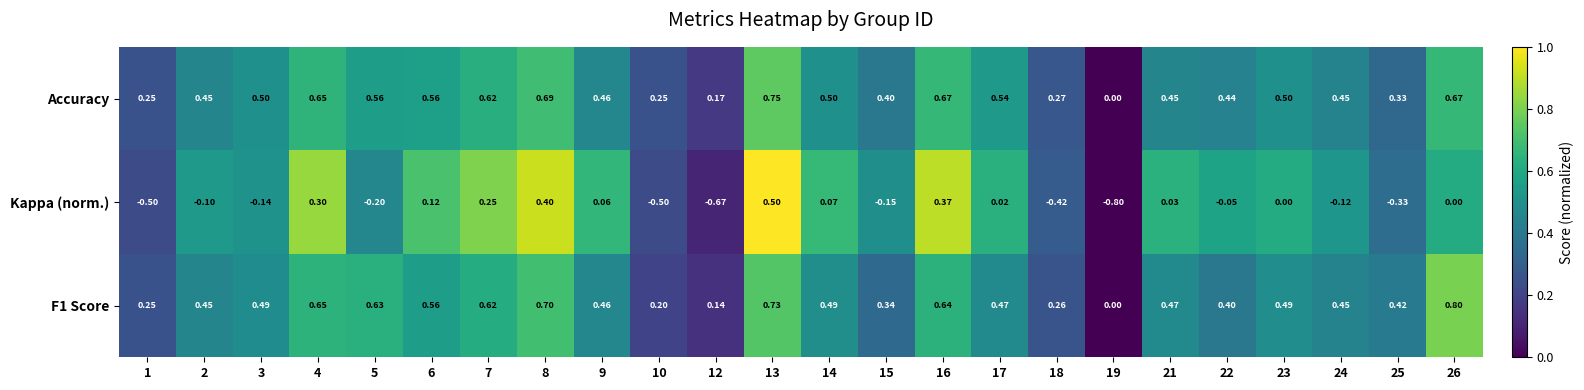

Which series has the widest spread of values?

Kappa (norm.)